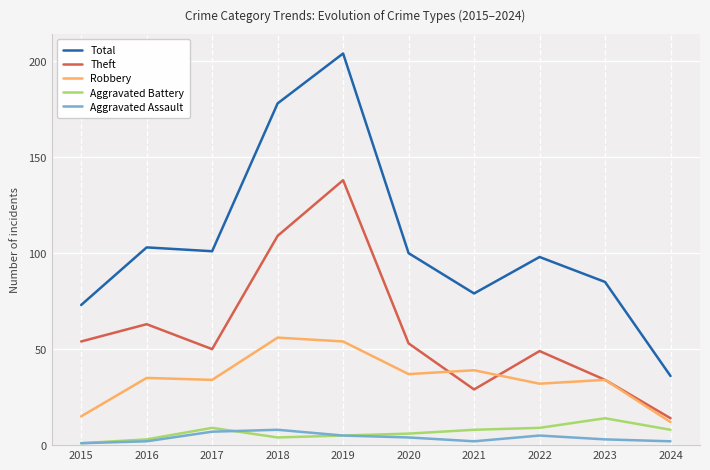

True or false: Total and Aggravated Battery intersect in this chart.

False